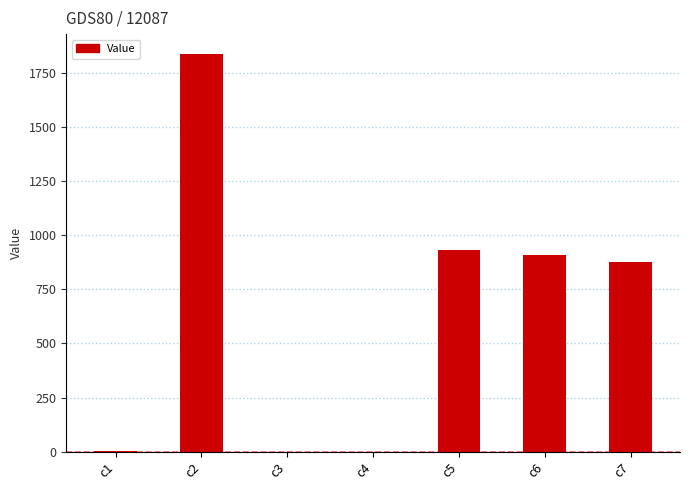

The value at c3 is 0.0. True or false?

True